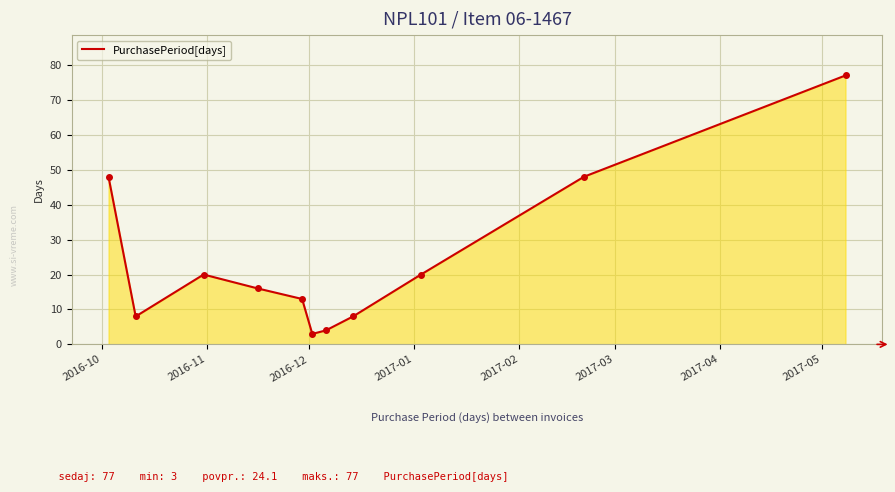

What is the maximum value shown in the chart?

77